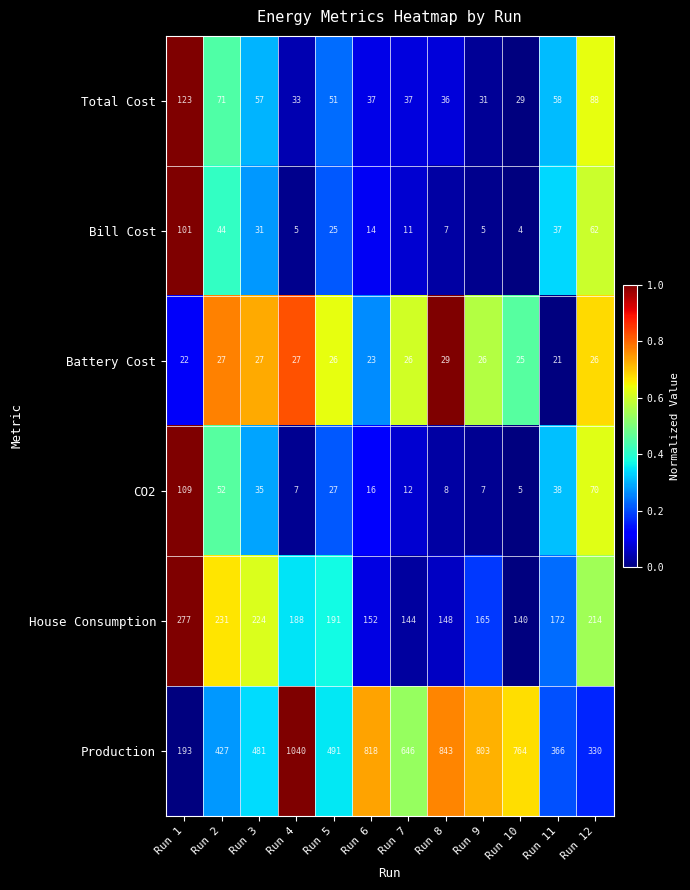

What is the spread (max minus min) of values at Run 1?

255